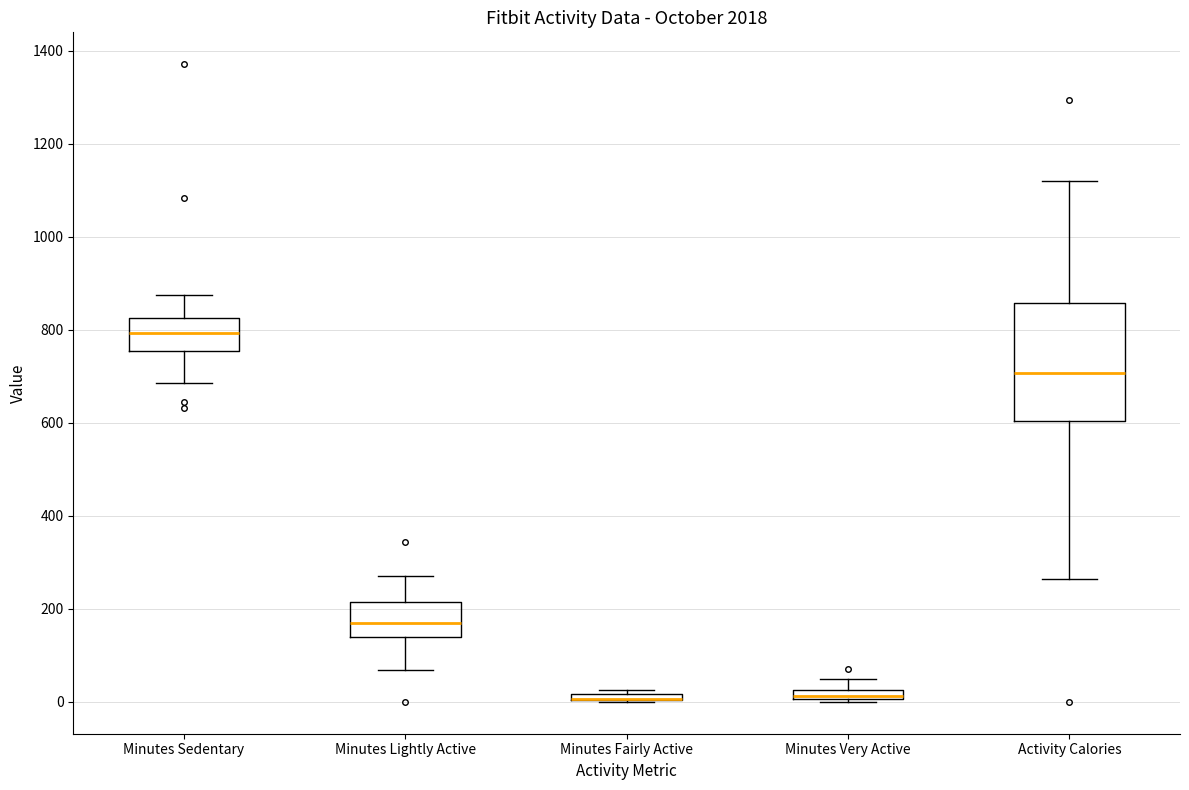

Where is the upper edge of the box for Minutes Fairly Active on the y-axis? The values are not printed on the chart, so give them approximately, as read against the axis.

20